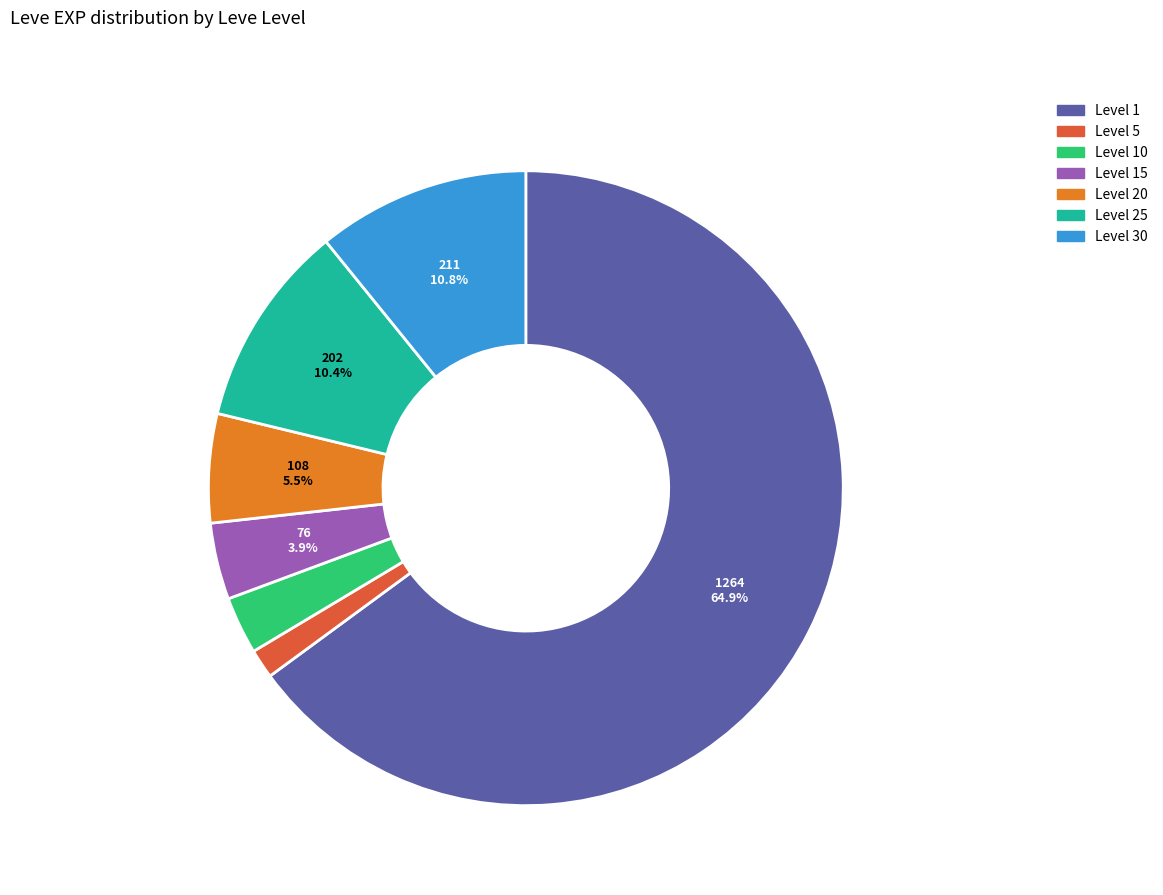

Count the number of slices in the pie.

7